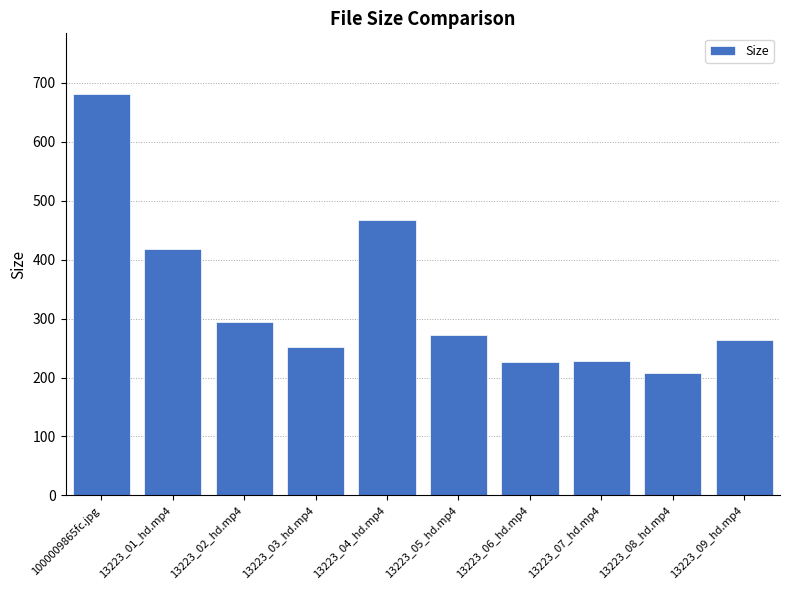

Which has a higher value, 13223_04_hd.mp4 or 13223_06_hd.mp4?

13223_04_hd.mp4